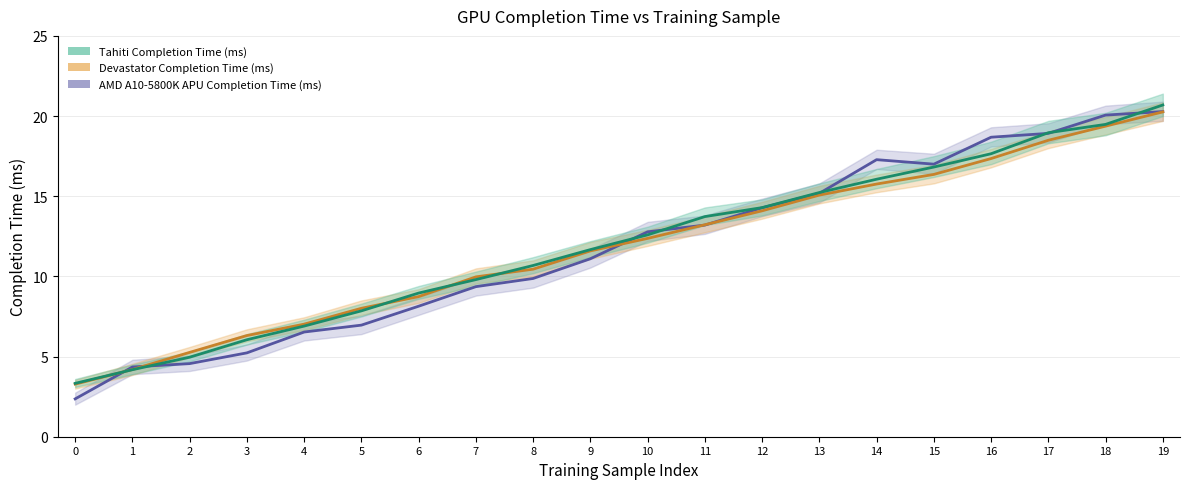

What is the difference between the second highest and second lowest values in the AMD A10-5800K APU Completion Time (ms) series?

15.7